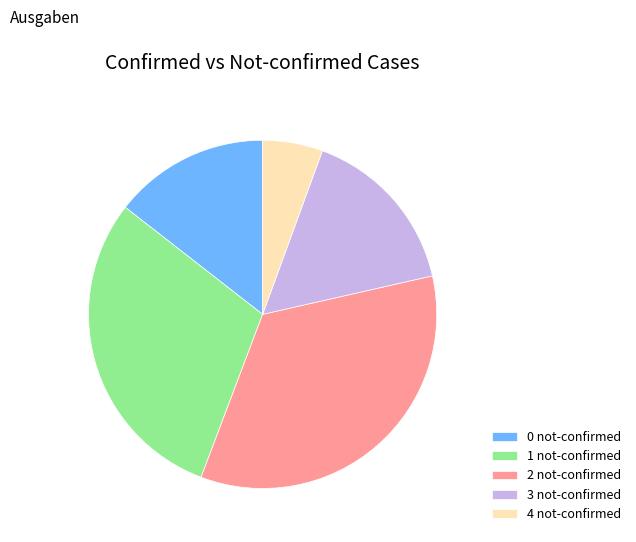

How many segments does this pie chart have?

5